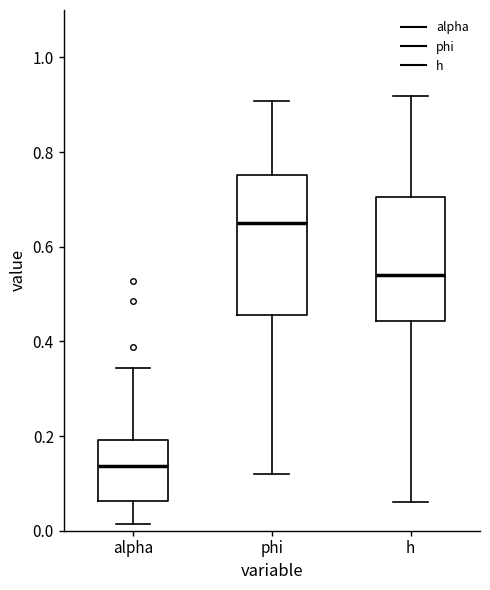

Reading left to right, transcribe this box plot: for each box, give where its median line is, the range the box spans, and where its two whiskers end, as read against the y-axis. The values are not printed on the chart, so give them approximately, as read against the axis.

alpha: median 0.14, box 0.06 to 0.20, whiskers 0.02 to 0.34
phi: median 0.64, box 0.46 to 0.76, whiskers 0.12 to 0.90
h: median 0.54, box 0.44 to 0.70, whiskers 0.06 to 0.92